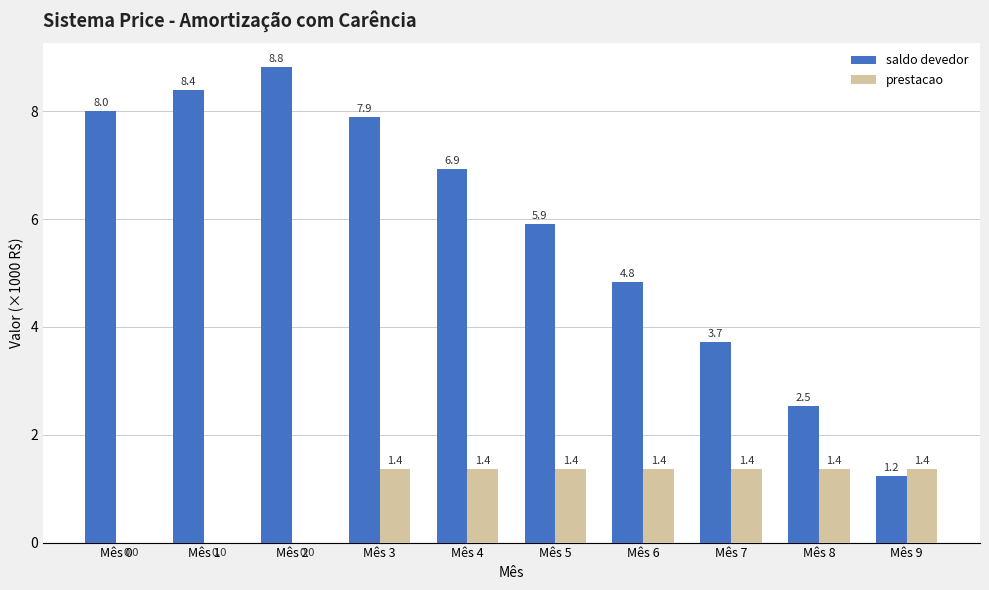

What is the highest value of the saldo devedor series?

8.8